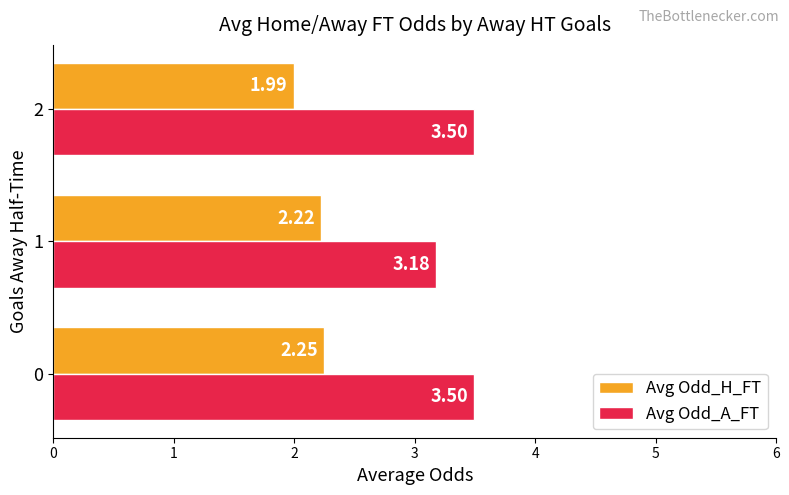

Which series changed the most between 1 and 2?

Avg Odd_A_FT